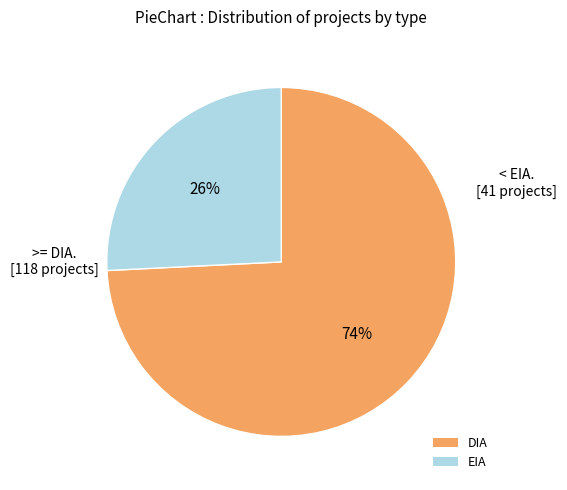

Do DIA and EIA together represent more than half of the pie?

Yes